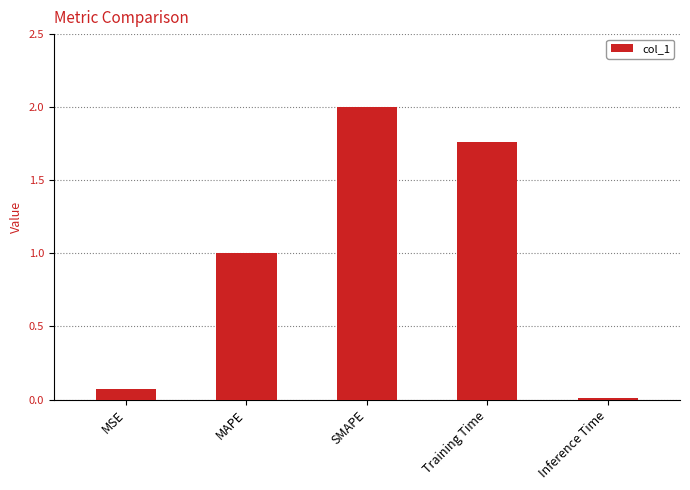

What is the difference between the maximum and minimum values?

2.0